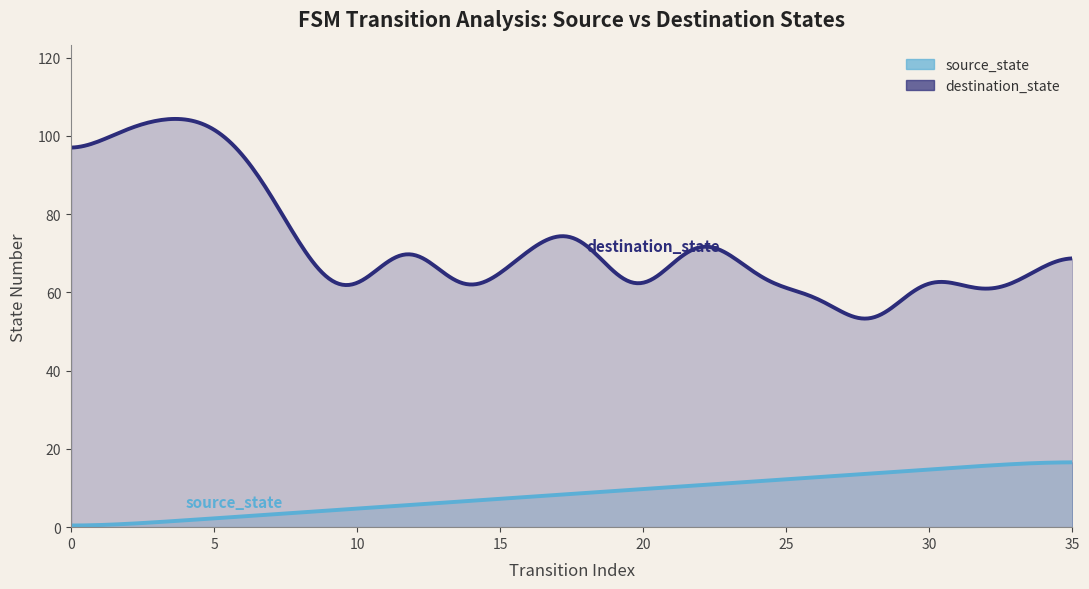

Between 9 and 17, which series saw the biggest shift?

destination_state